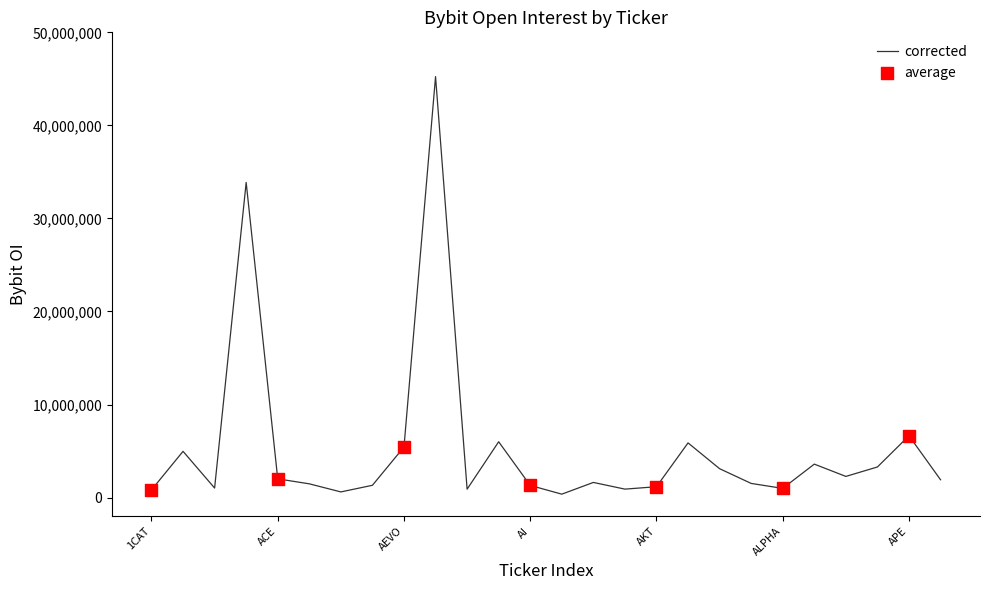

What is the maximum value shown in the chart?

45242271